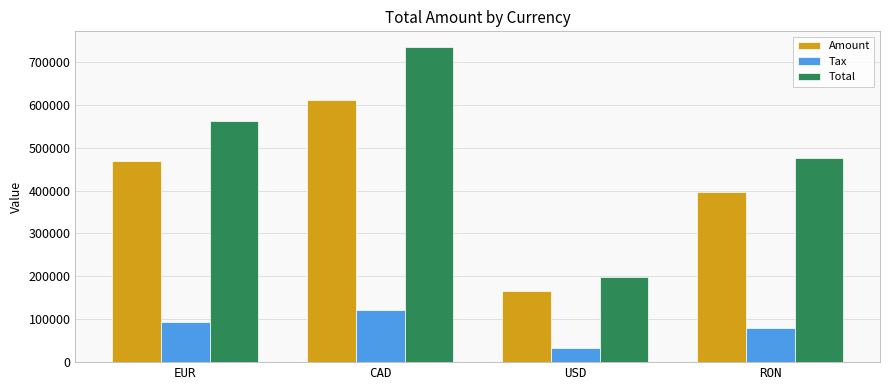

What is the total value across all series at RON?

952058.2